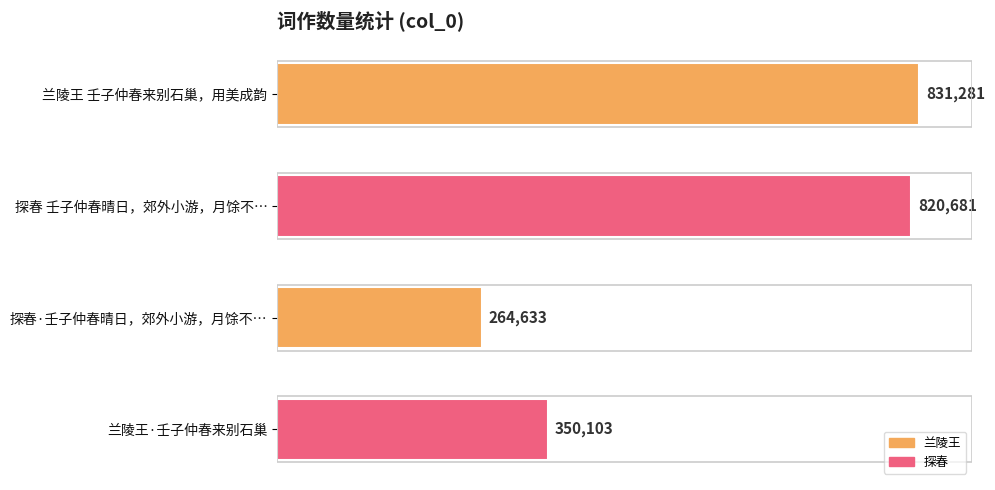

How many bars are there in total?

4